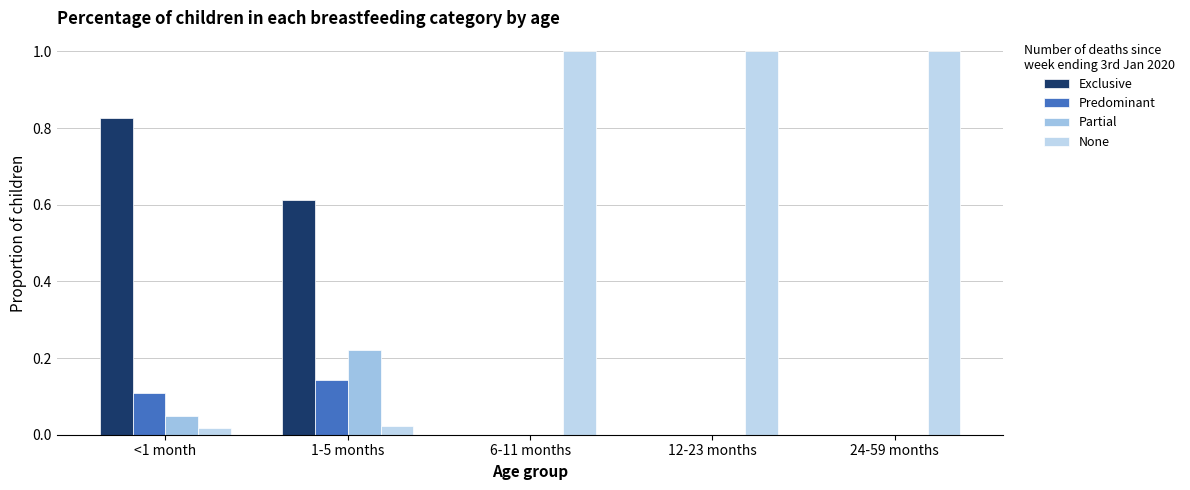

What is the sum of all Predominant values?

0.3